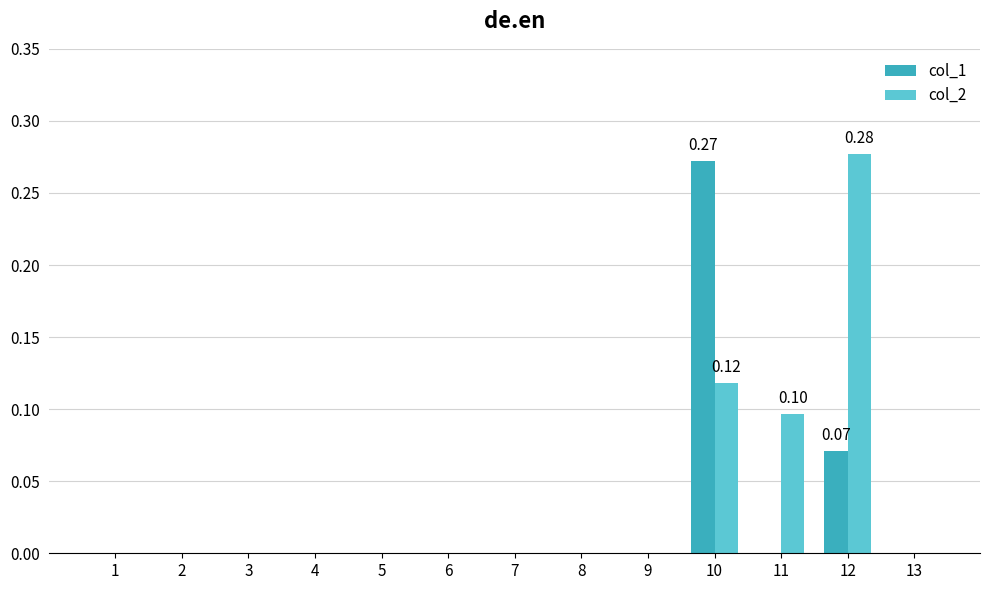

Does the chart contain stacked bars?

No